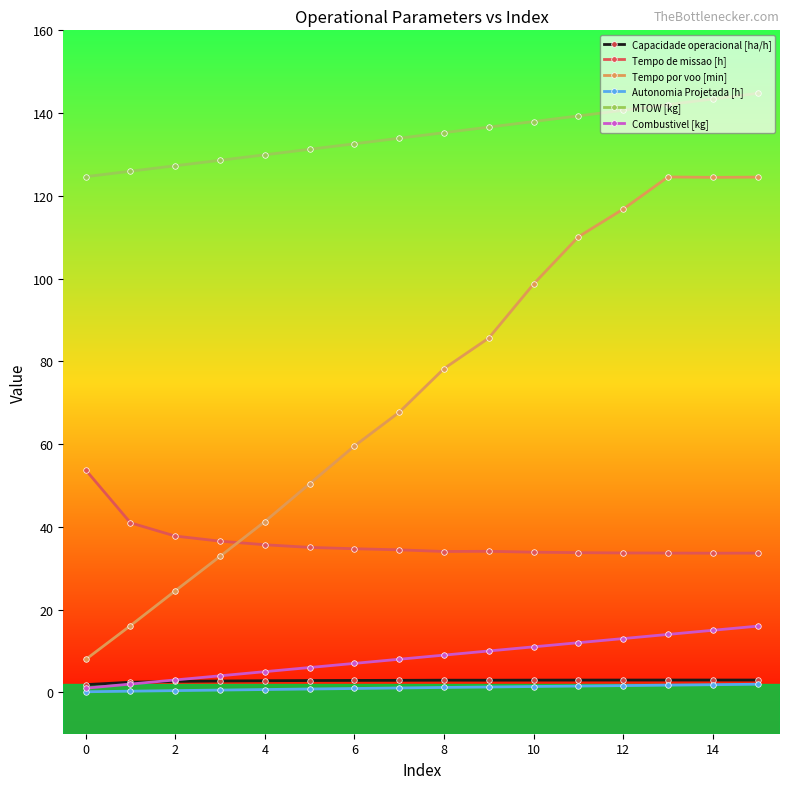

What is the lowest value of the Tempo por voo [min] series?

7.9